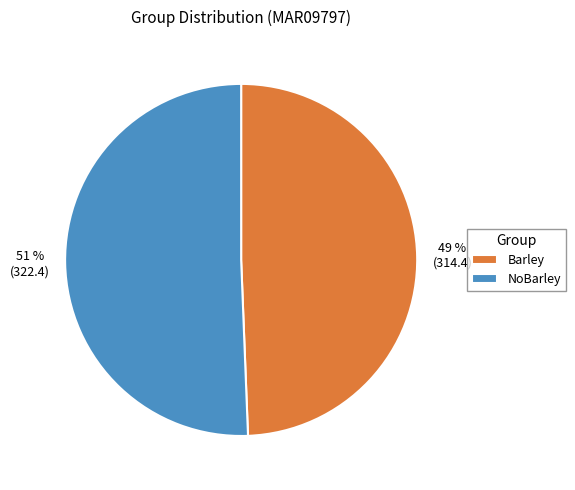

Rank the categories by value from highest to lowest.

NoBarley, Barley